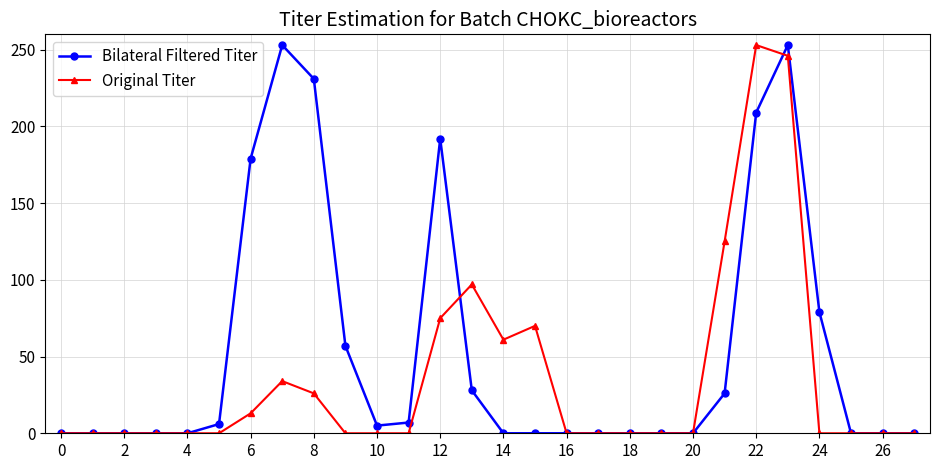

True or false: Original Titer has more than 2 points higher than both neighbors.

True